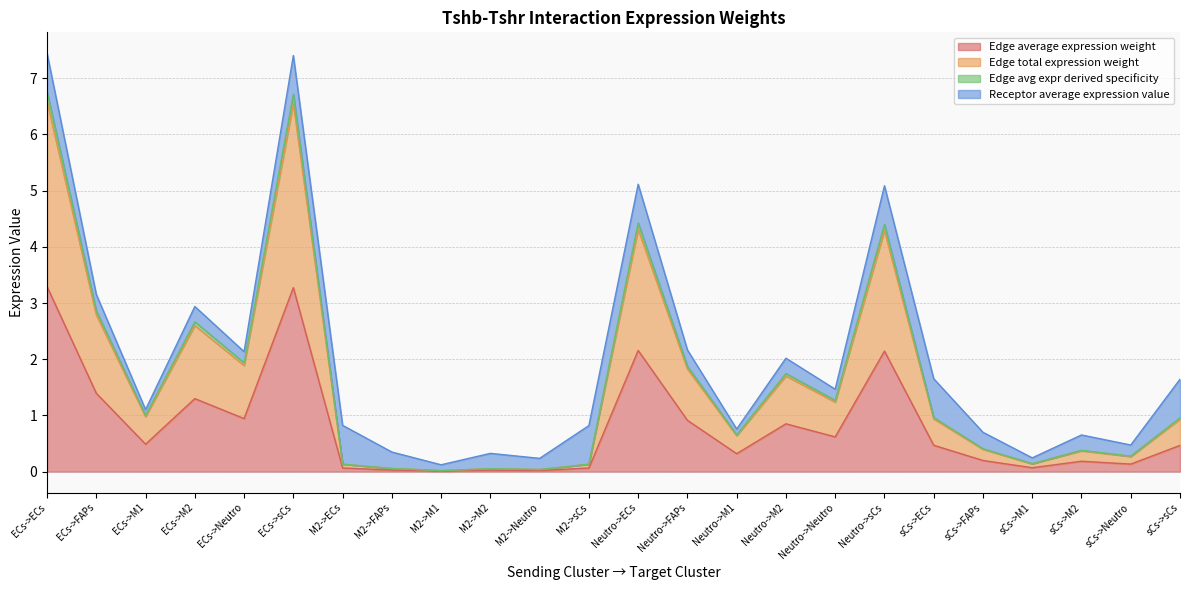

Is the value of Edge total expression weight at sCs->ECs greater than the value of Edge avg expr derived specificity at M2->FAPs?

Yes